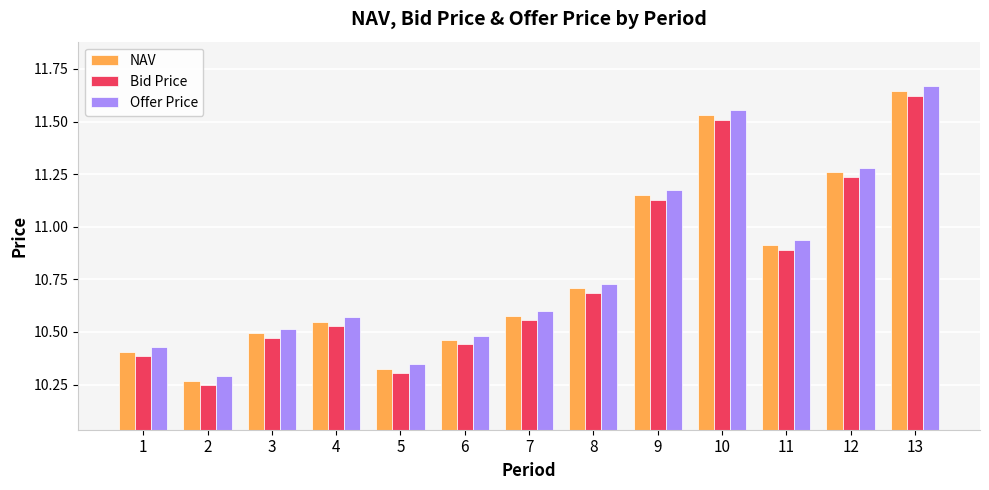

The value of NAV at 5 is 18.4. True or false?

False